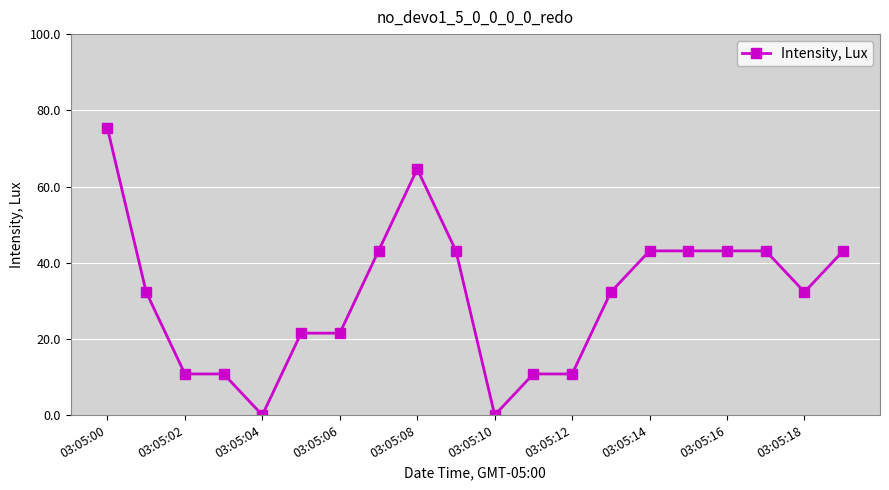

Reading right to left, list all the values displayed in this chart.

43.1	32.3	43.1	43.1	43.1	43.1	32.3	10.8	10.8	0.0	43.1	64.6	43.1	21.5	21.5	0.0	10.8	10.8	32.3	75.3